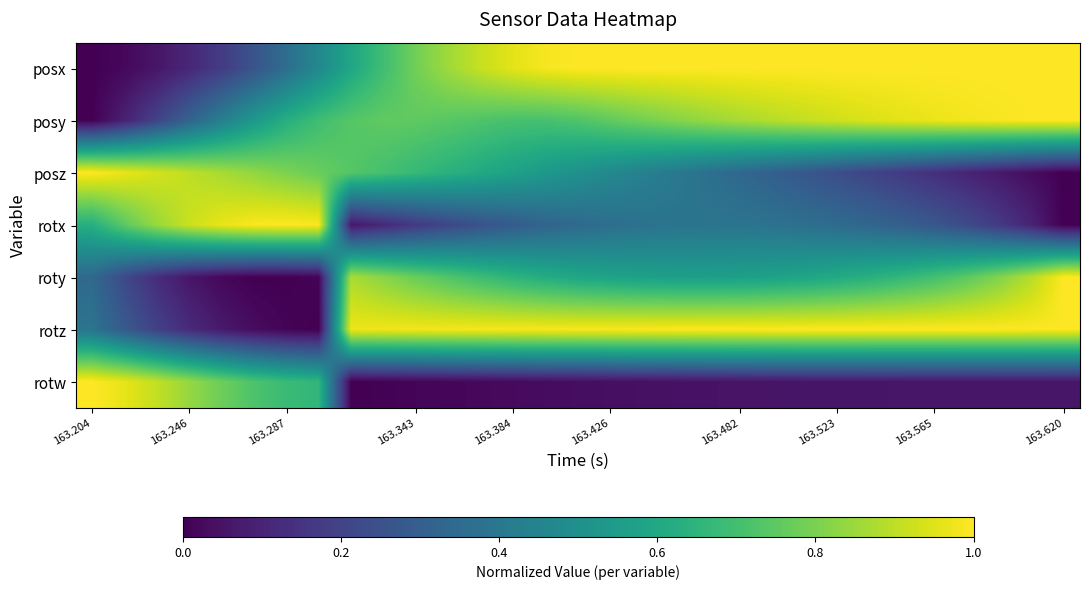

Reading left to right, extract all data points from this chart.

posx: 0.0	0.0	0.1	0.1	0.2	0.3	0.4	0.5	0.6	0.7	0.8	0.9	0.9	1.0	1.0	1.0	1.0	1.0	1.0	1.0	1.0	1.0	1.0	1.0	1.0	1.0	1.0	1.0	1.0	1.0	1.0
posy: 0.0	0.1	0.2	0.3	0.4	0.5	0.6	0.7	0.7	0.8	0.8	0.7	0.7	0.7	0.7	0.7	0.8	0.8	0.8	0.8	0.9	0.9	0.9	0.9	0.9	1.0	1.0	1.0	1.0	1.0	1.0
posz: 1.0	1.0	0.9	0.9	0.9	0.8	0.8	0.8	0.7	0.7	0.7	0.6	0.6	0.6	0.5	0.5	0.5	0.4	0.4	0.4	0.3	0.3	0.3	0.2	0.2	0.2	0.1	0.1	0.1	0.0	0.0
rotx: 0.6	0.7	0.8	0.9	1.0	1.0	1.0	1.0	0.1	0.1	0.2	0.2	0.3	0.3	0.3	0.3	0.4	0.4	0.4	0.4	0.4	0.4	0.4	0.3	0.3	0.3	0.3	0.2	0.2	0.1	0.0
roty: 0.3	0.2	0.1	0.1	0.0	0.0	0.0	0.0	0.9	0.8	0.8	0.7	0.7	0.6	0.6	0.6	0.6	0.6	0.6	0.6	0.6	0.6	0.6	0.6	0.6	0.7	0.7	0.7	0.8	0.9	1.0
rotz: 0.4	0.3	0.2	0.1	0.1	0.0	0.0	0.0	1.0	1.0	1.0	1.0	1.0	1.0	1.0	1.0	1.0	1.0	1.0	1.0	1.0	1.0	1.0	1.0	1.0	1.0	1.0	1.0	1.0	1.0	1.0
rotw: 1.0	1.0	0.9	0.8	0.8	0.7	0.7	0.7	0.0	0.0	0.0	0.0	0.0	0.0	0.0	0.0	0.0	0.0	0.0	0.1	0.1	0.1	0.1	0.1	0.1	0.1	0.1	0.1	0.1	0.1	0.1